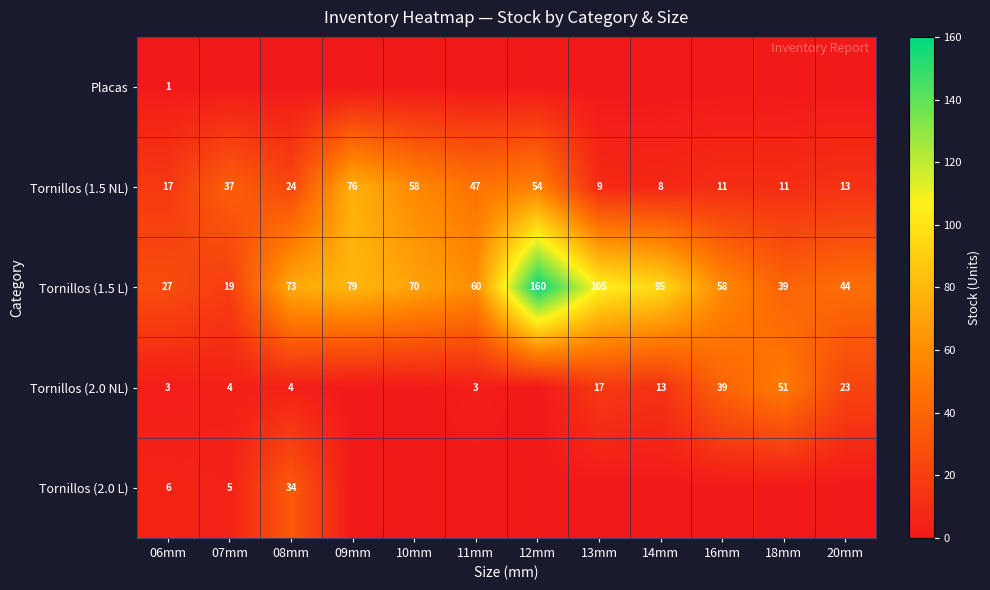

Is it true that Tornillos (1.5 L) equals 105 at 13mm?

True